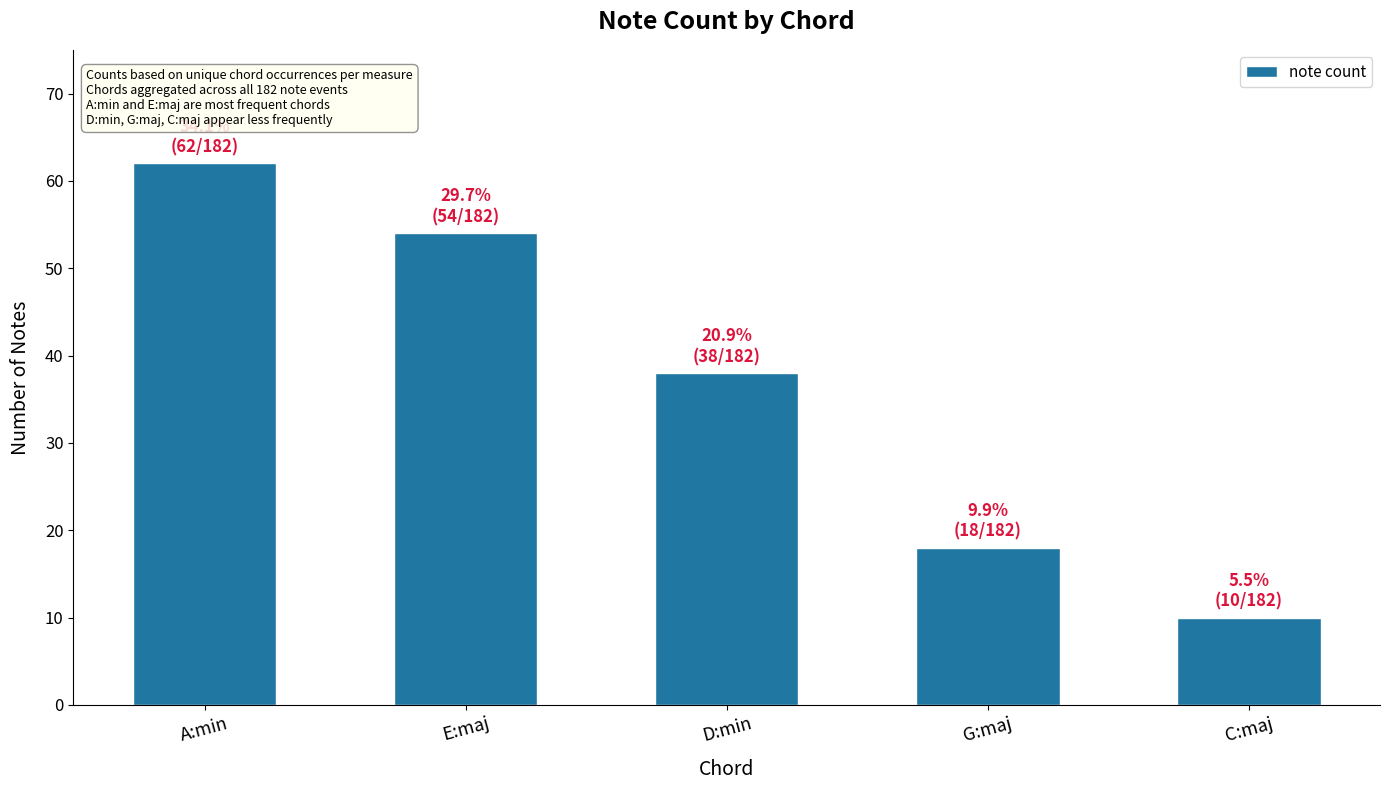

How many data points are less than 38?

2